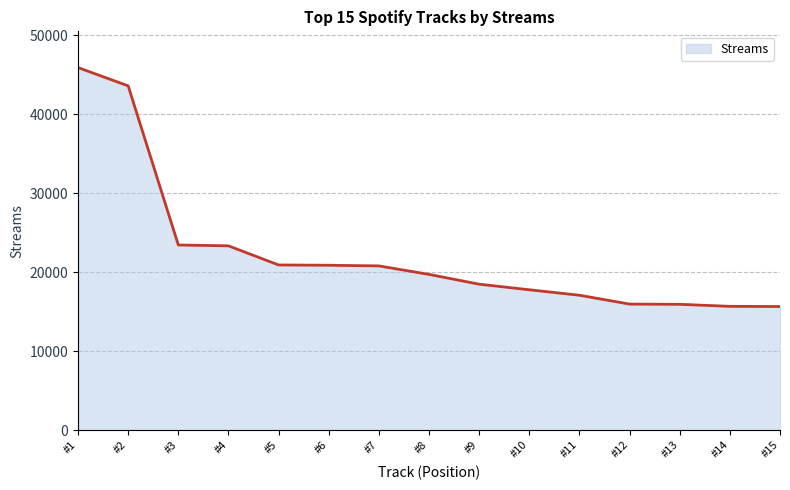

Approximately how many times larger is the value at #8 compared to #12?

1.2